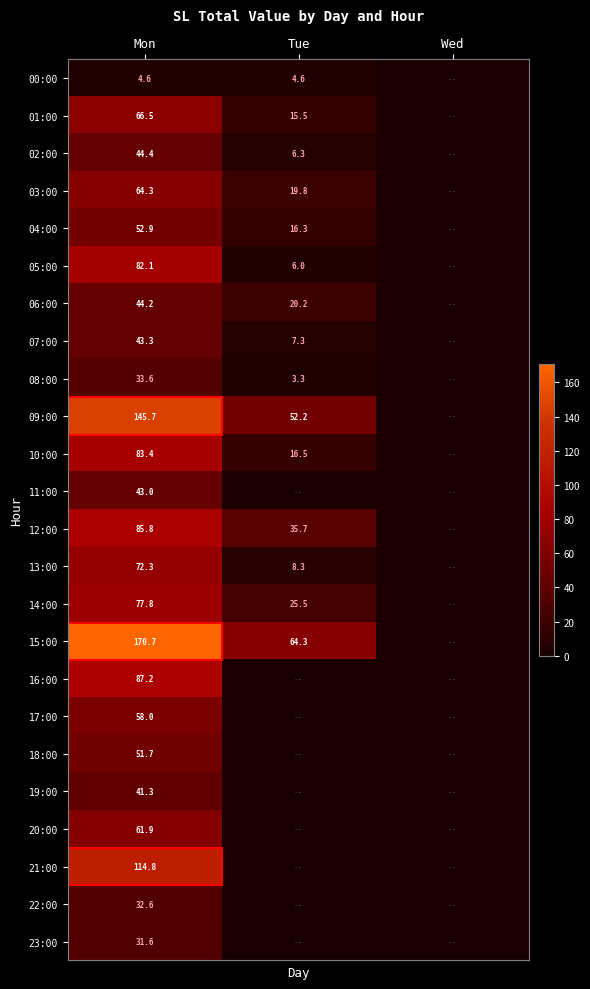

What is the total value across all series at Mon?

1593.7